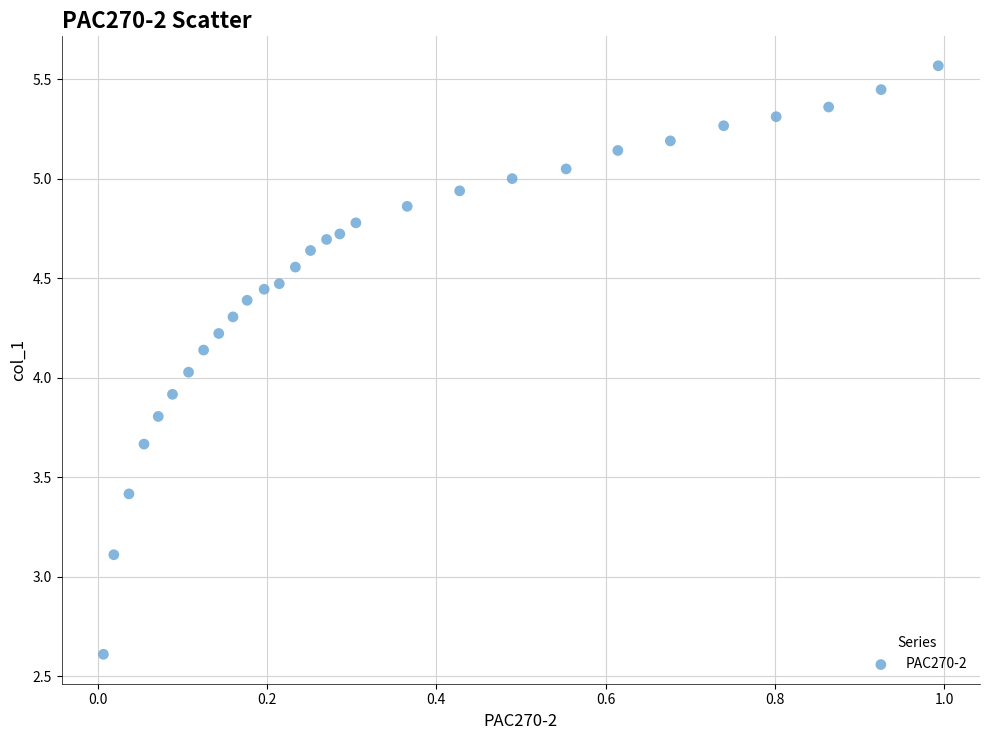

What is the range of Y values (max minus min)?

3.0